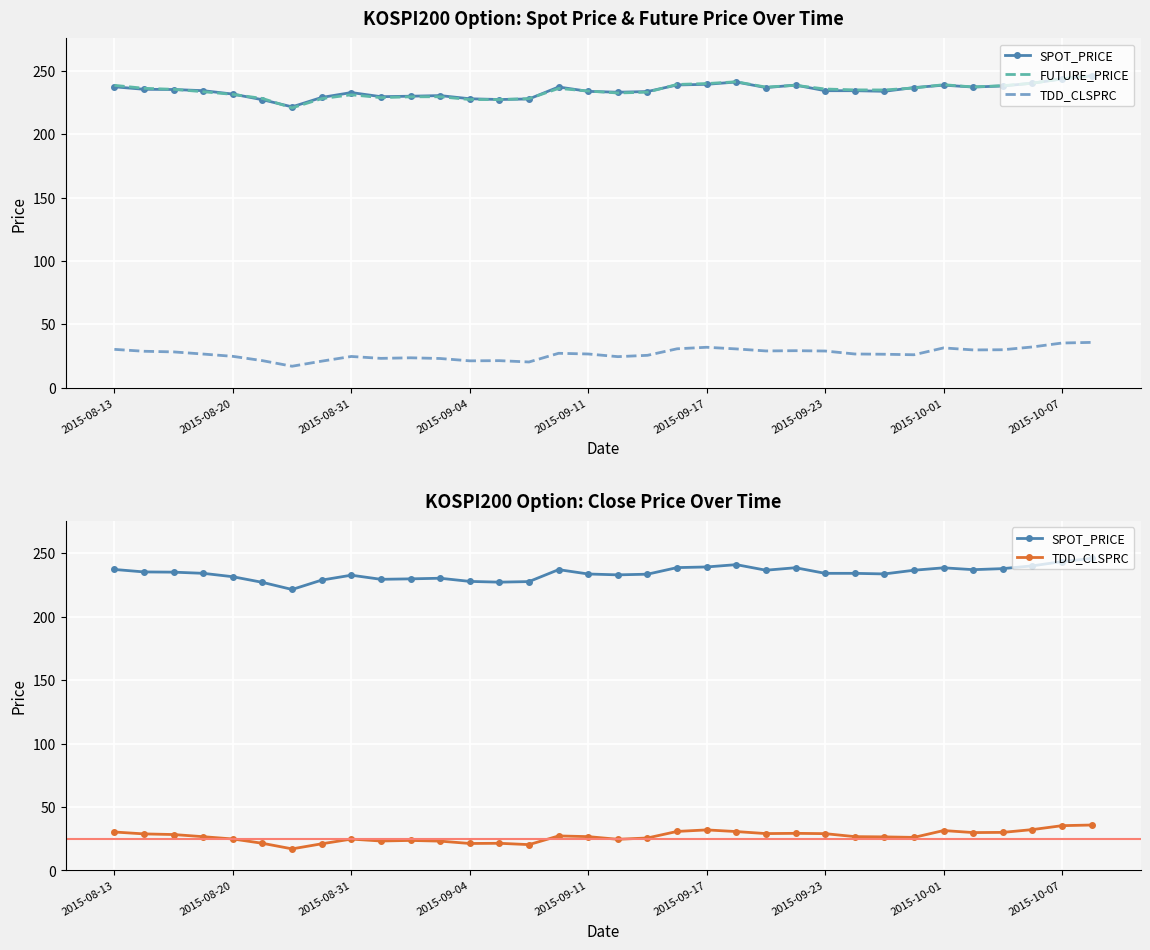

How many lines are shown in the chart?

3